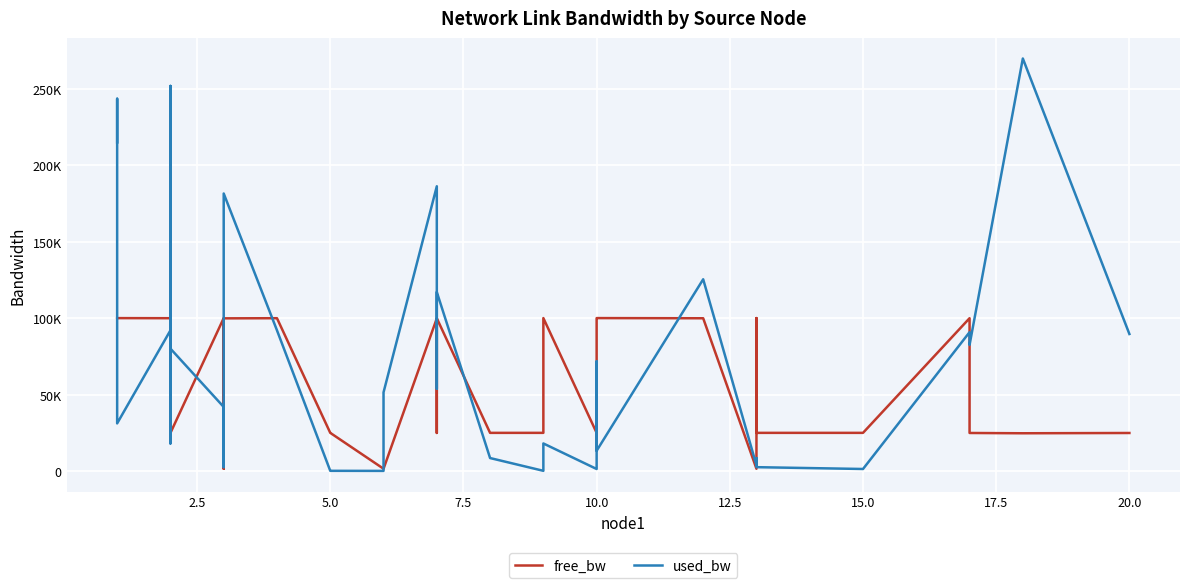

At 5.0, list the series in order from largest to smallest.

free_bw, used_bw